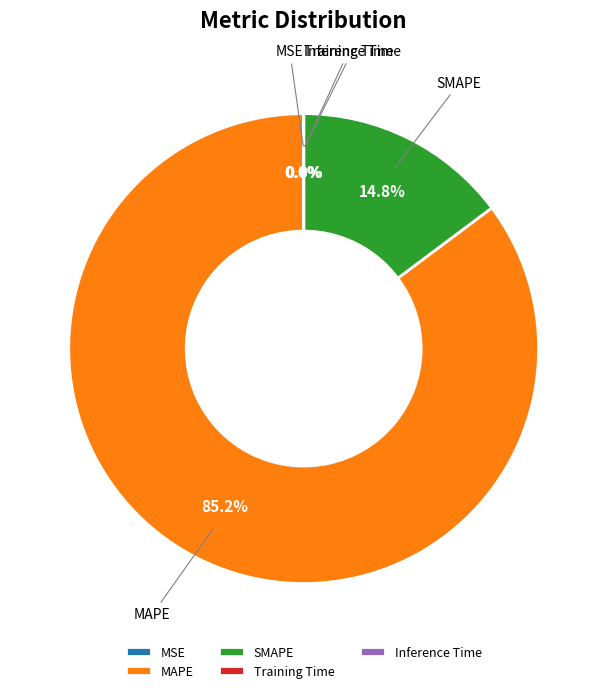

True or false: SMAPE accounts for 8% of the total.

False